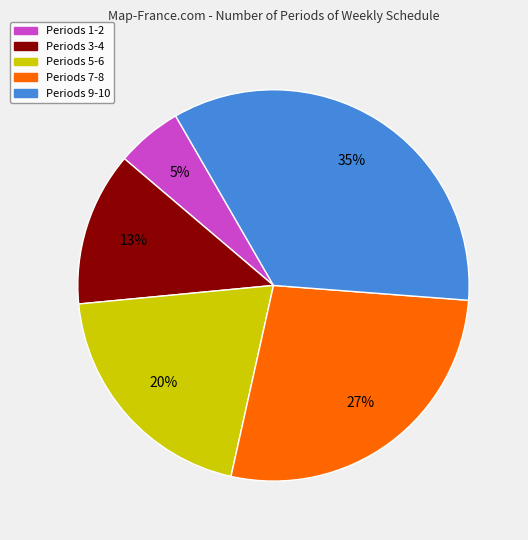

Which category has the smallest portion of the pie?

Periods 1-2